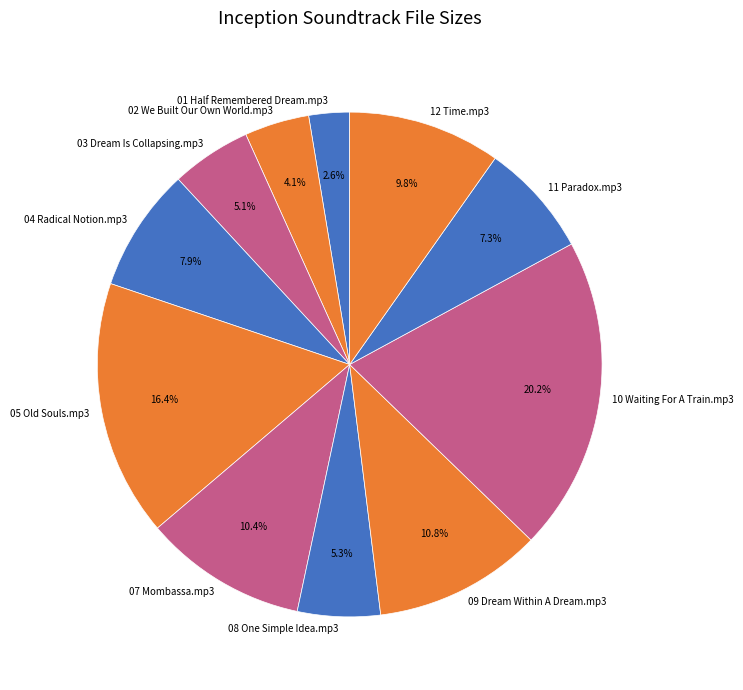

True or false: 12 Time.mp3 accounts for 10% of the total.

True